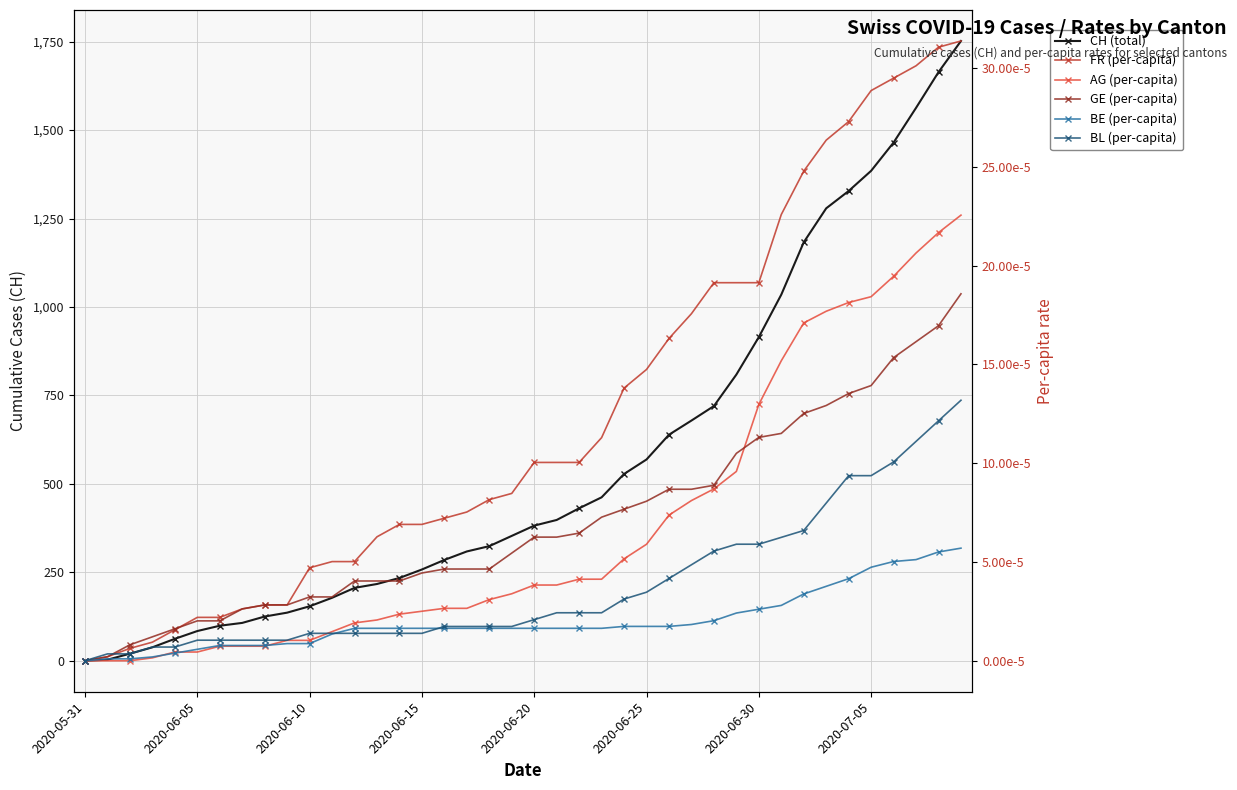

True or false: GE (per-capita) has a value of 0.0 at 2020-06-25.

True